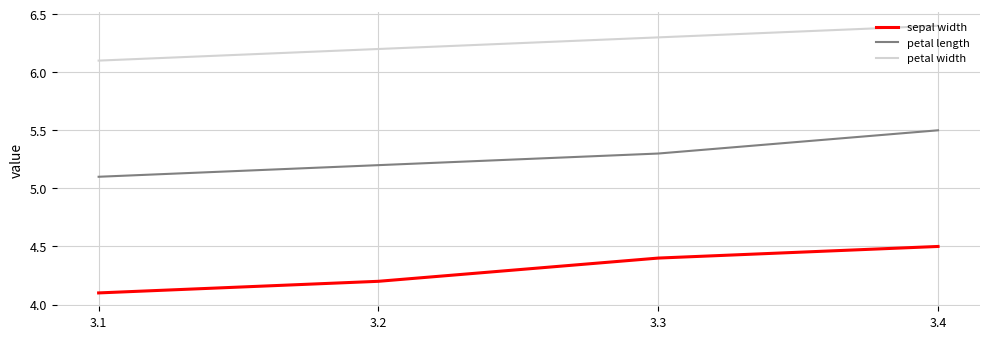

Rank the categories by sepal width value from lowest to highest.

3.1, 3.2, 3.3, 3.4